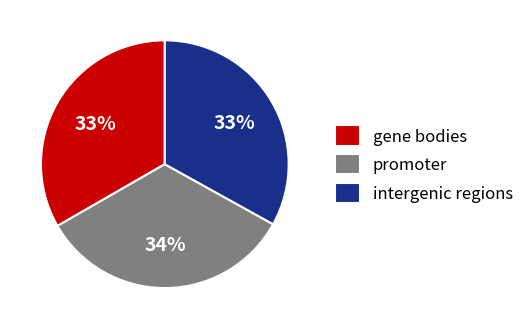

Approximately how many times larger is the value at gene bodies compared to promoter?

1.0